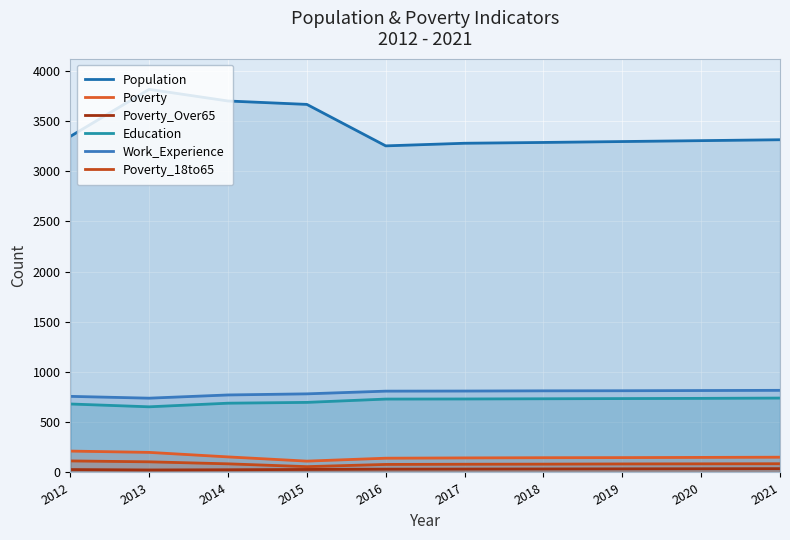

What is the difference between the maximum and minimum values in the Poverty series?

100